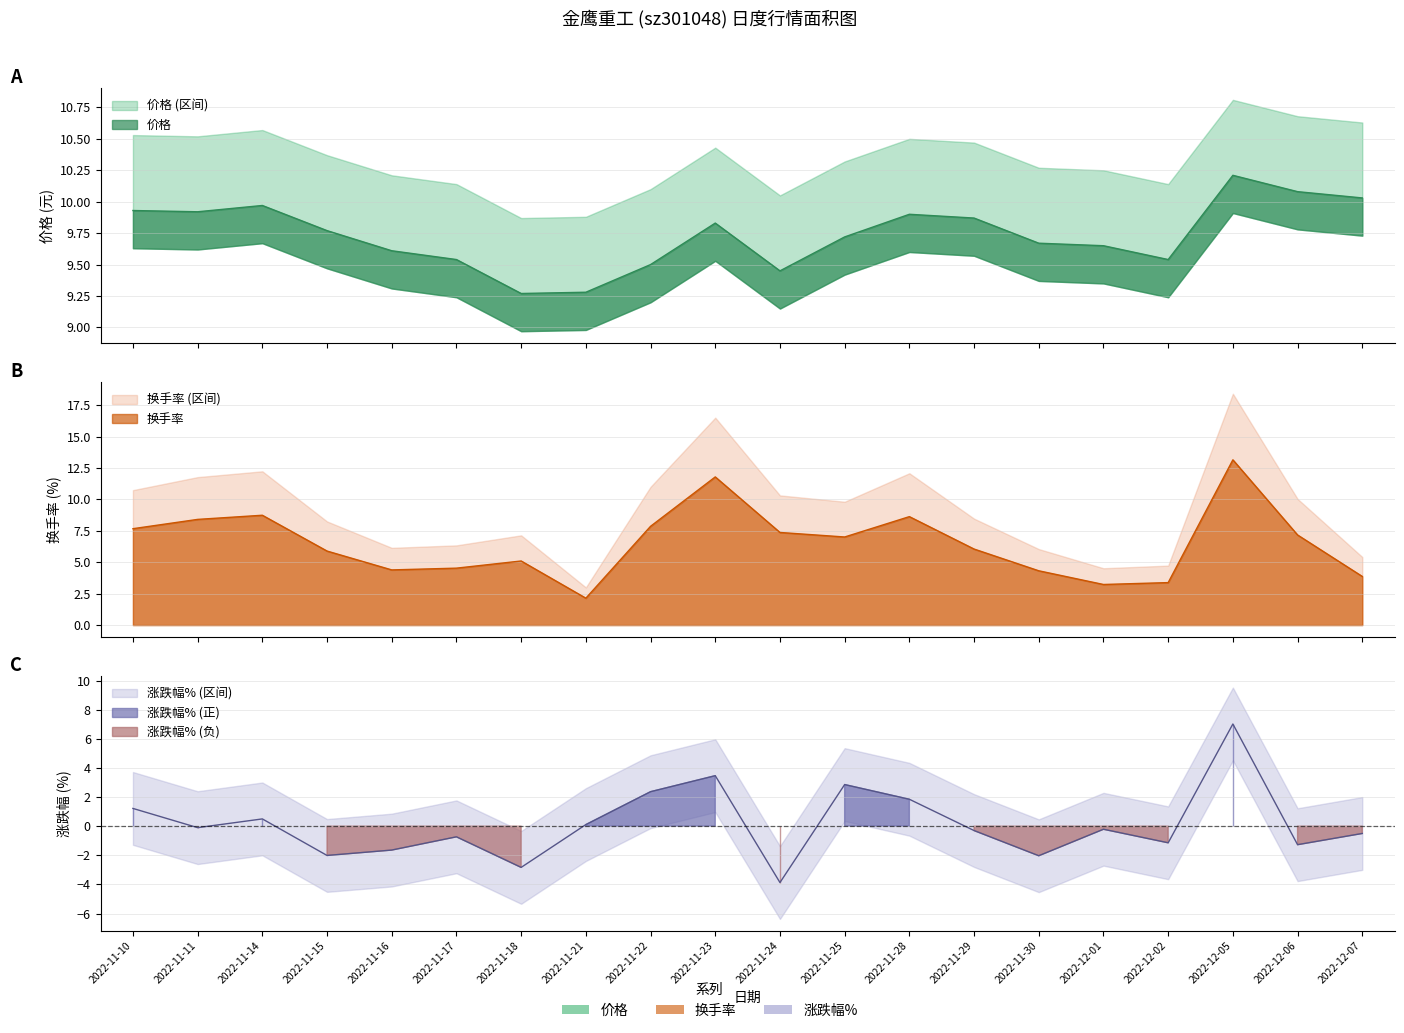

List the series in order of their overall mean, lowest first.

涨跌幅%, 换手率, 价格